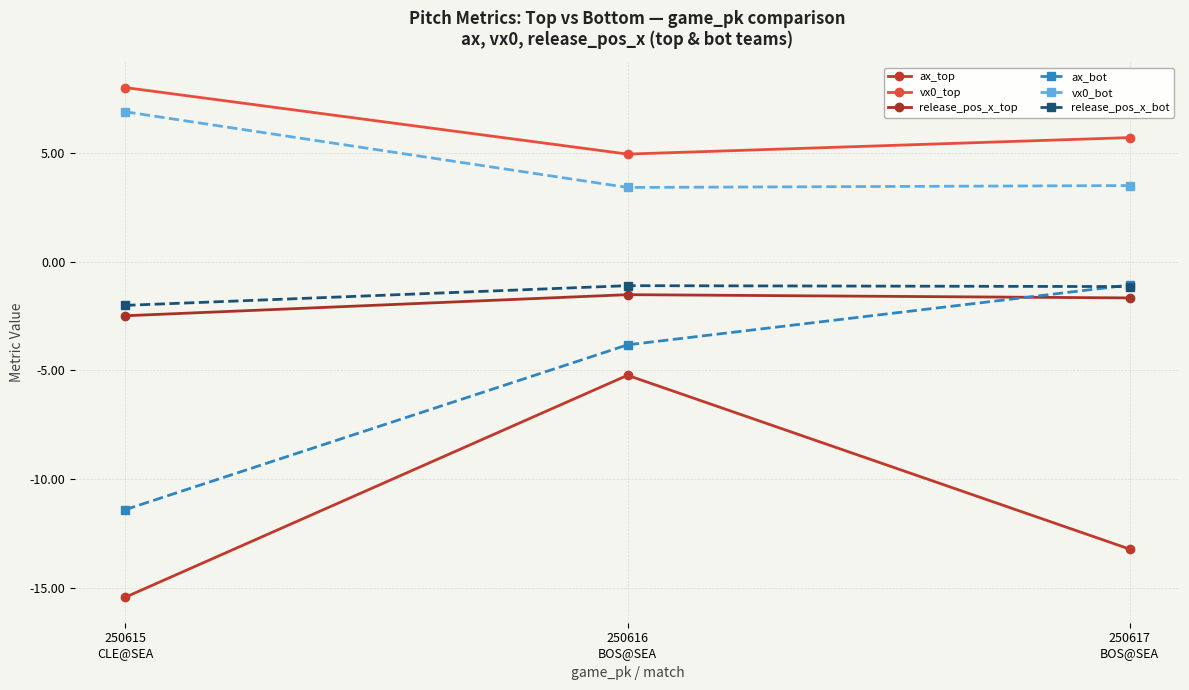

Which series changed the most between 250615
CLE@SEA and 250617
BOS@SEA?

ax_bot